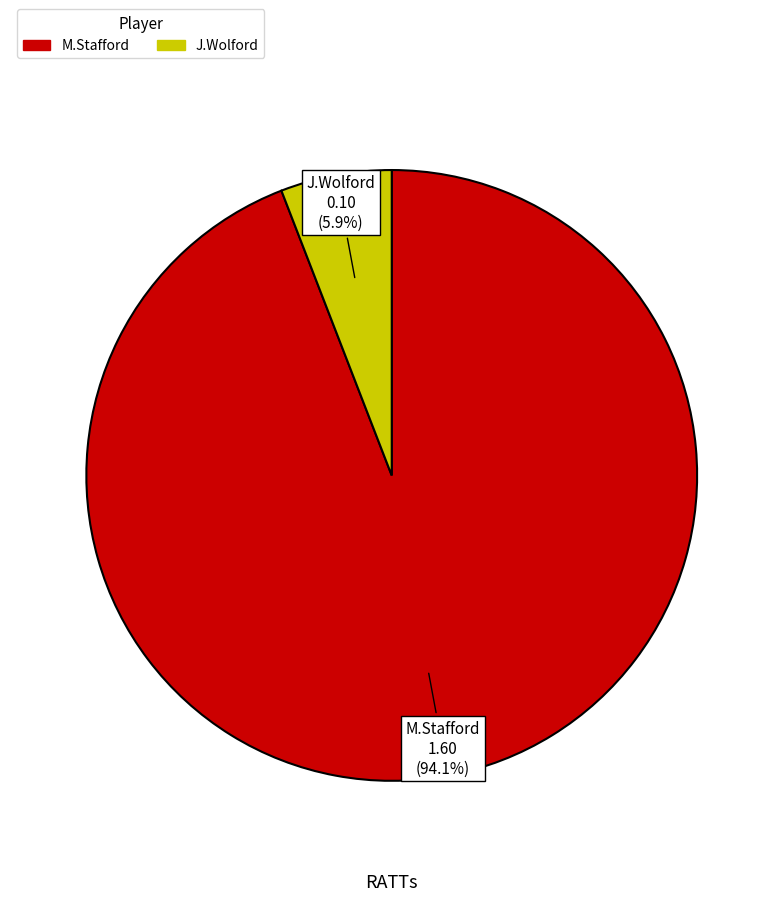

Between M.Stafford and J.Wolford, which is larger?

M.Stafford